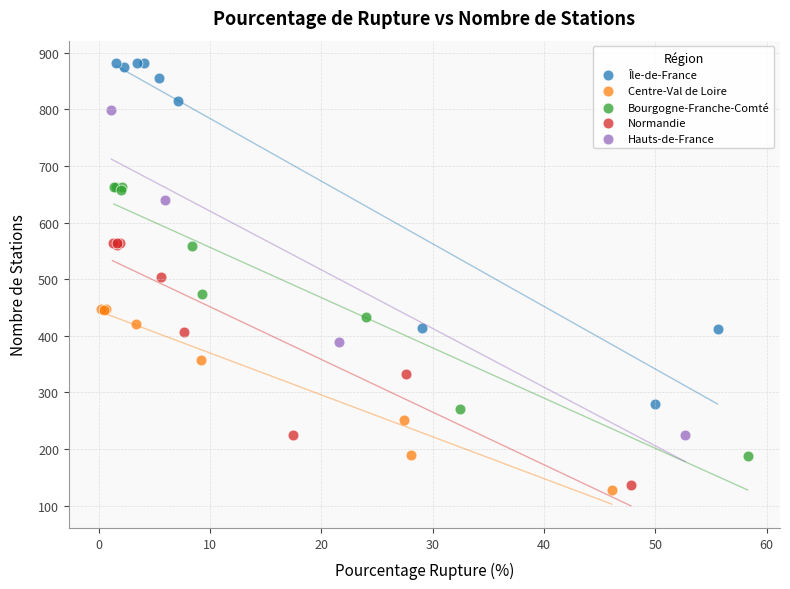

Which series reaches the maximum Y coordinate?

Île-de-France